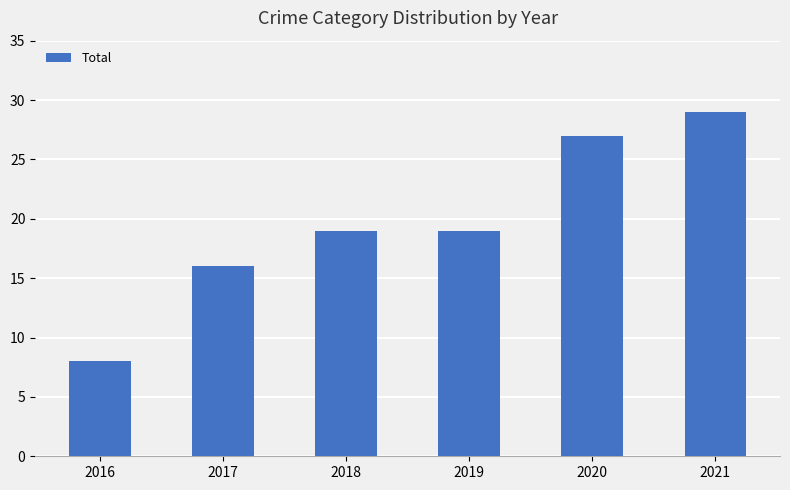

What is the change in value from 2016 to 2021?

+21